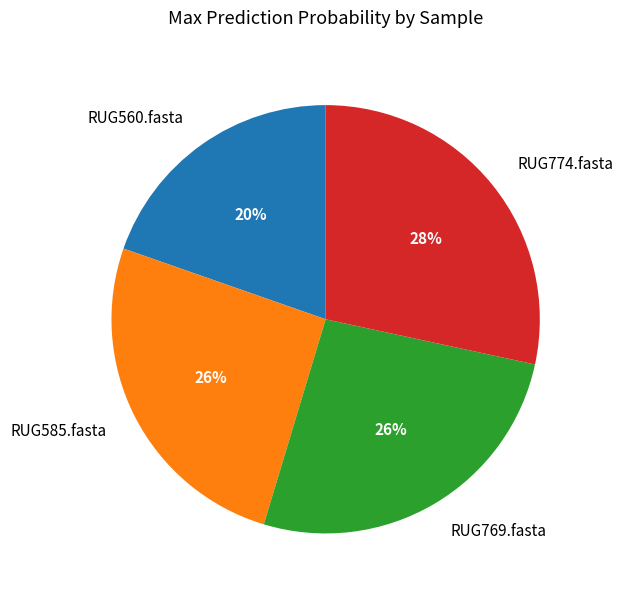

What percentage is the RUG769.fasta slice, to the nearest percent?

26%